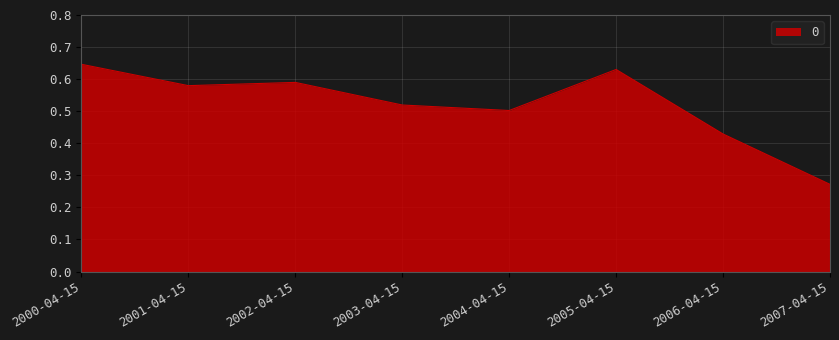

How many values are between 0 and 1?

8